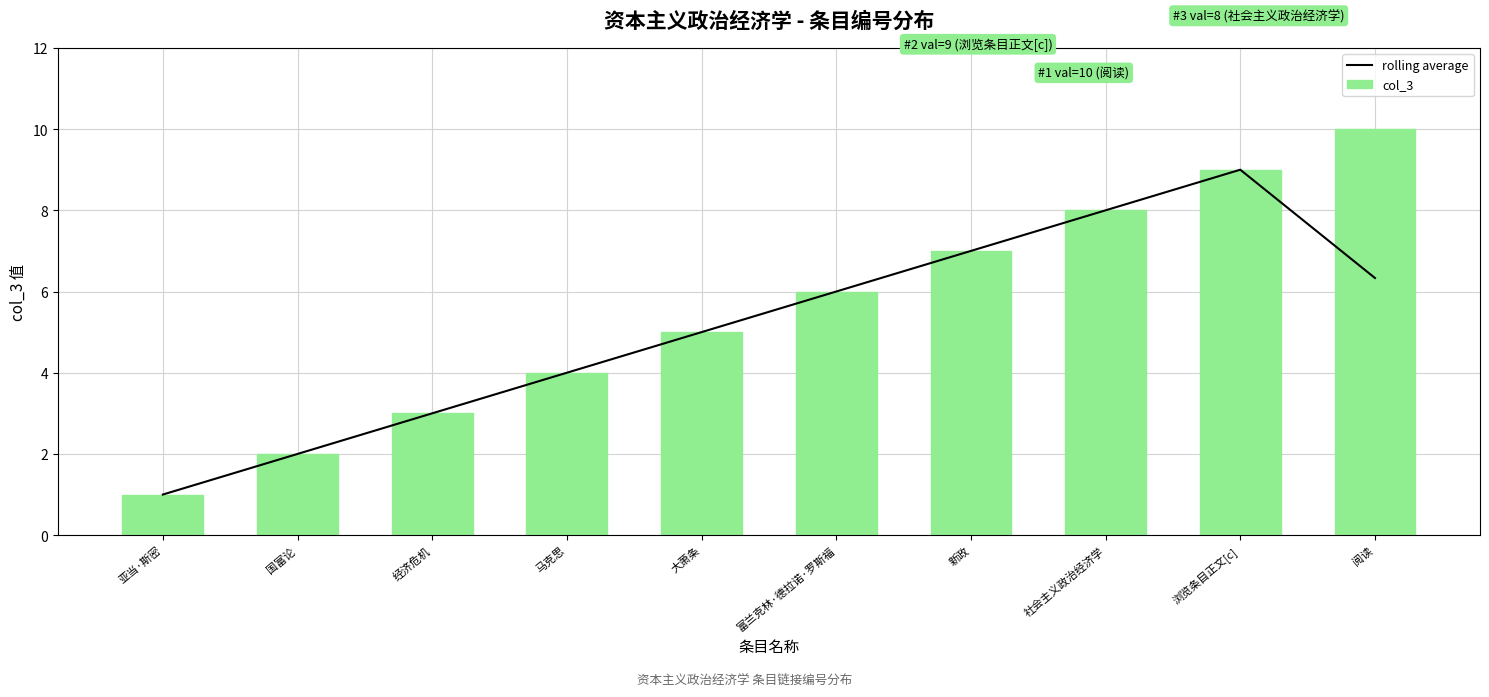

At 亚当·斯密, list the series in order from largest to smallest.

rolling average, col_3